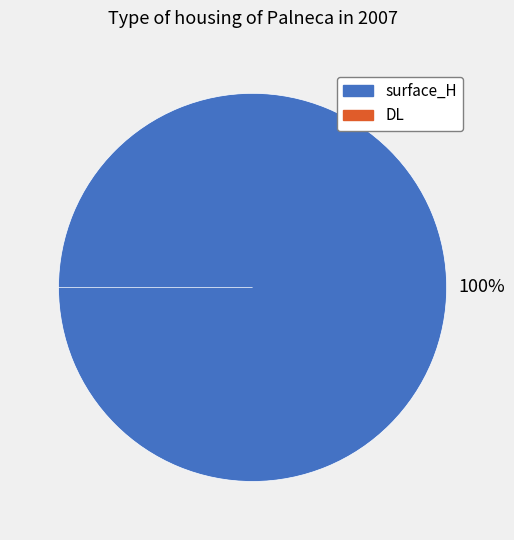

Rank the categories by value from highest to lowest.

surface_H, DL